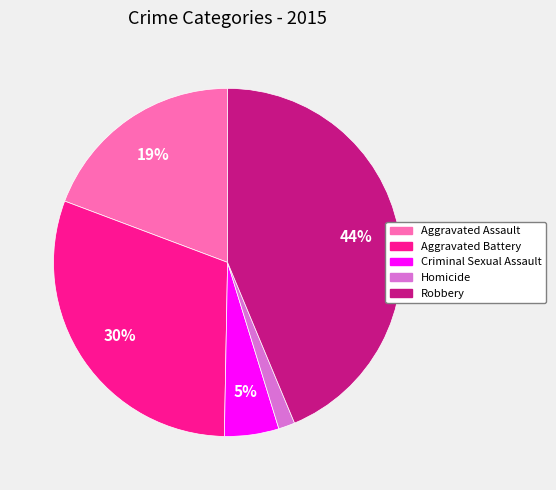

Between Aggravated Assault and Aggravated Battery, which is larger?

Aggravated Battery